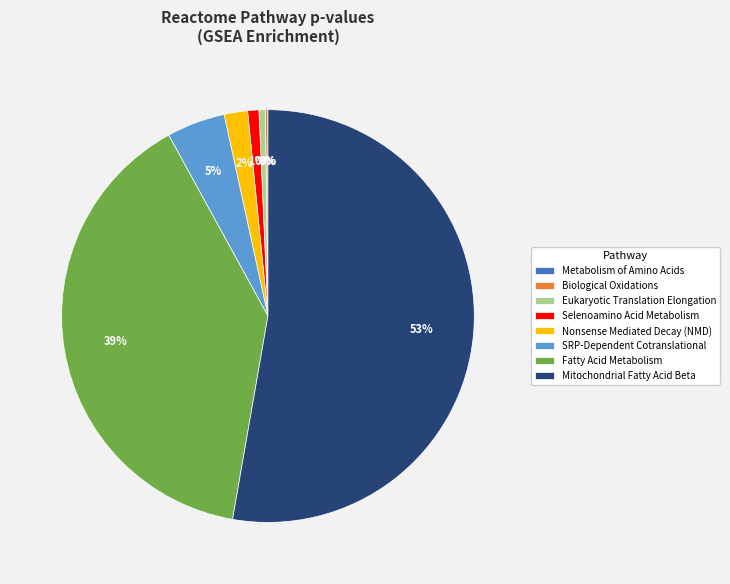

Is there any slice that represents more than half of the pie?

Yes